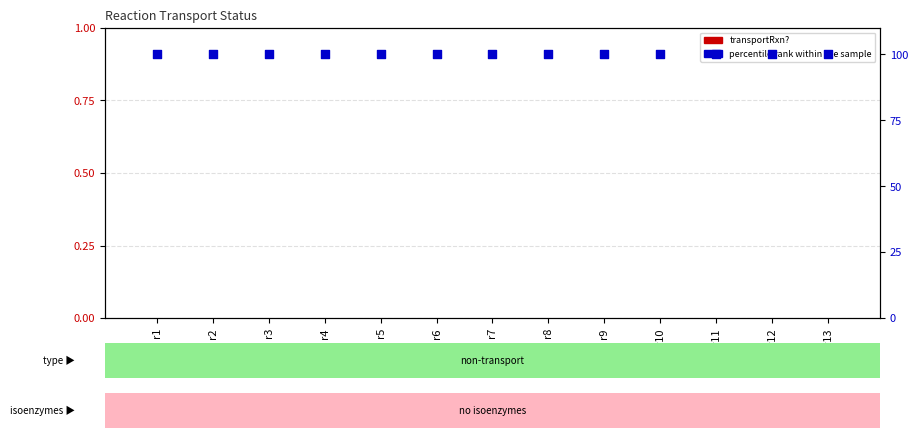

Is the value of percentile rank within the sample at r5 greater than the value of transportRxn? at r9?

Yes